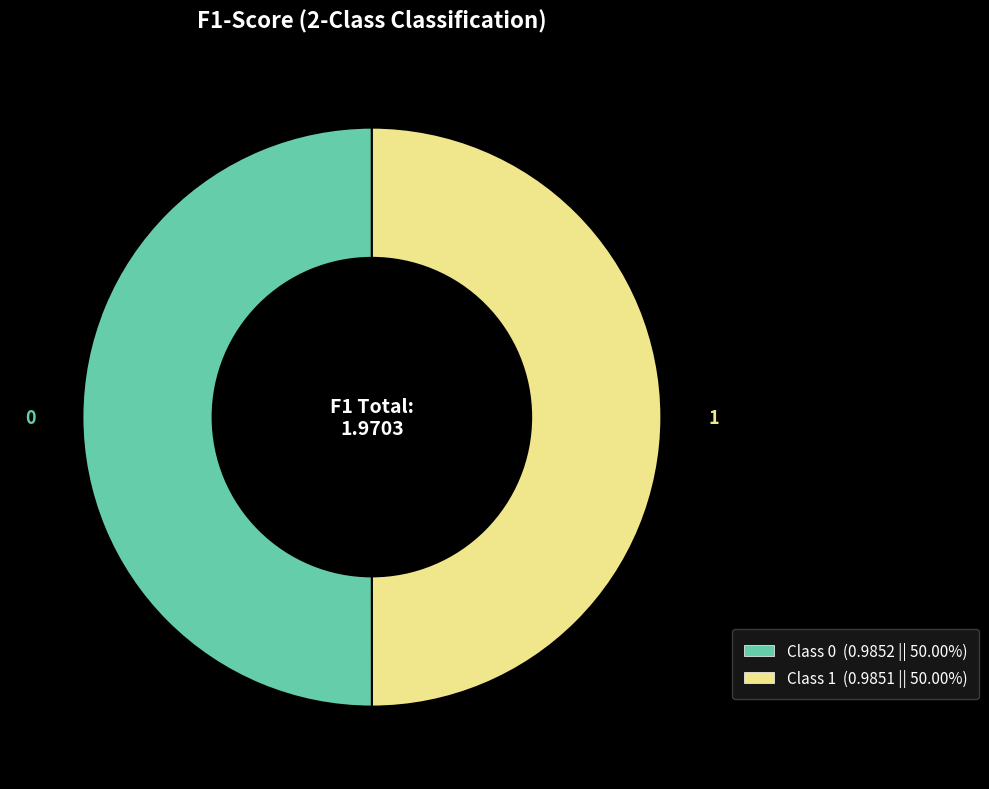

Is the sum of Class 0 (0.9852 || 50.00%) and Class 1 (0.9851 || 50.00%) greater than half?

Yes